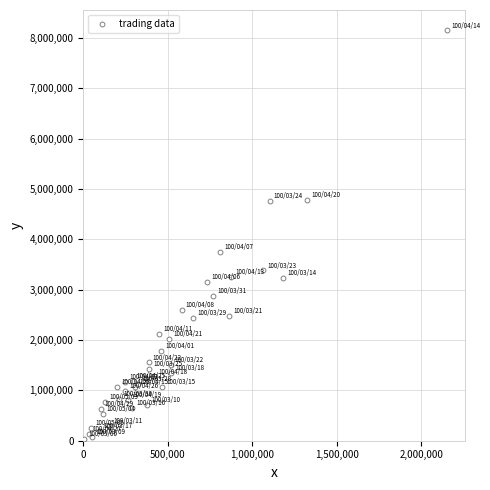

What Y value in the scatter plot is closest to 4089175?

3748240